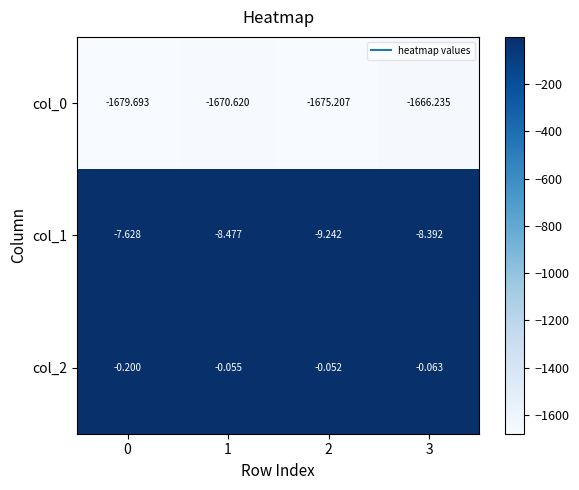

What is the minimum value shown in the chart?

-1679.7